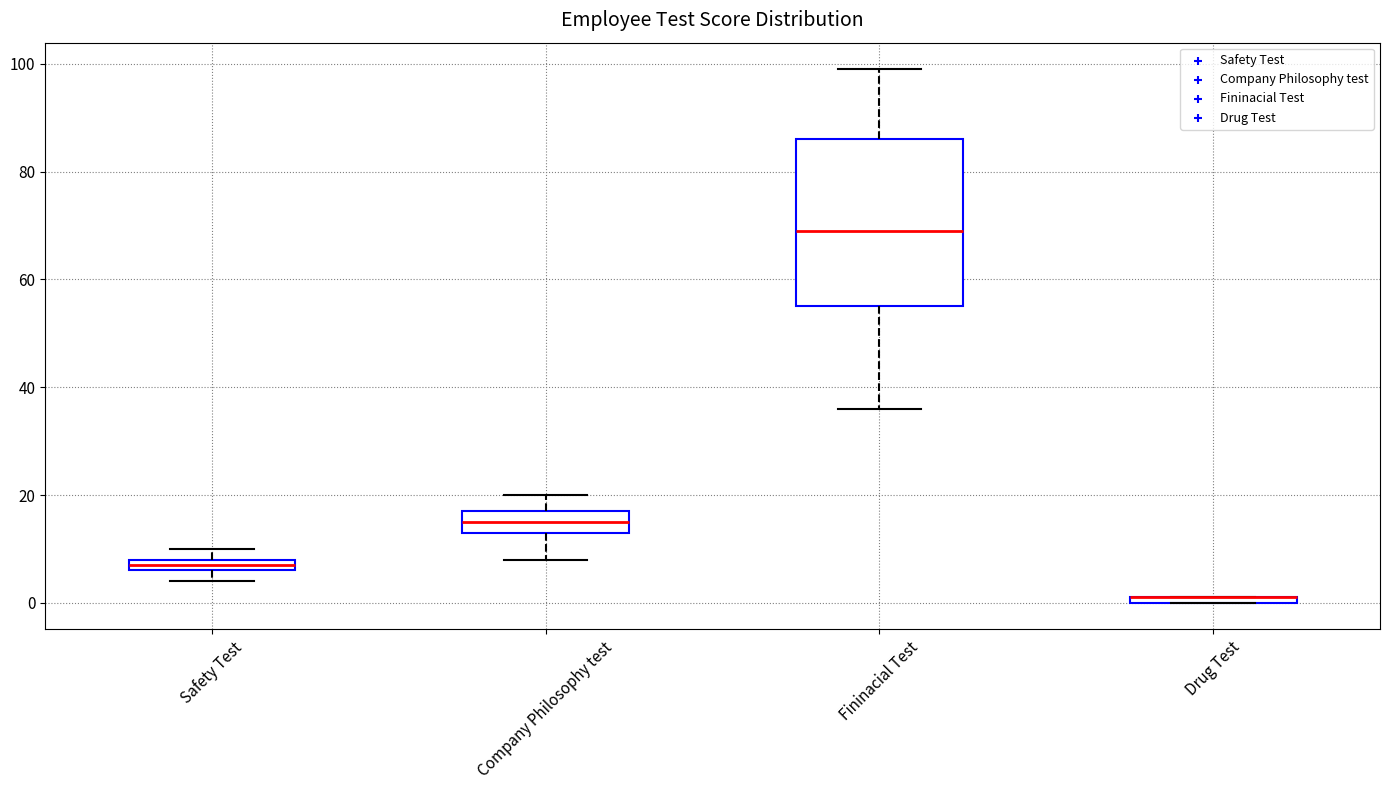

Where is the lower edge of the box for Safety Test on the y-axis? The values are not printed on the chart, so give them approximately, as read against the axis.

6